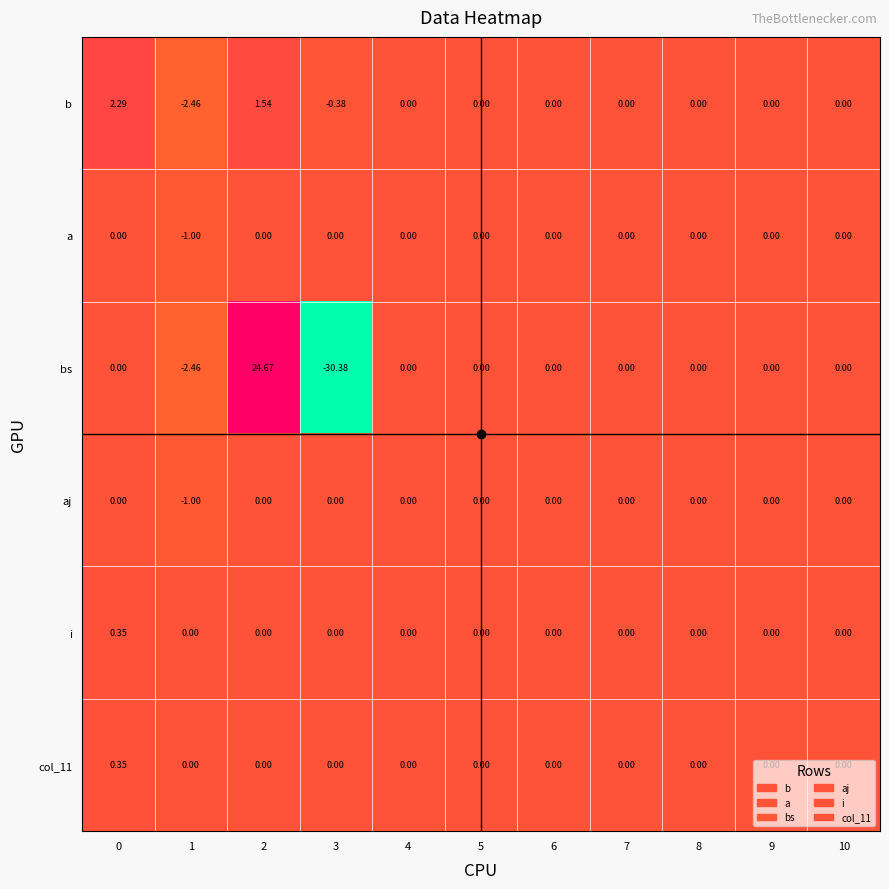

Which series has the widest spread of values?

bs